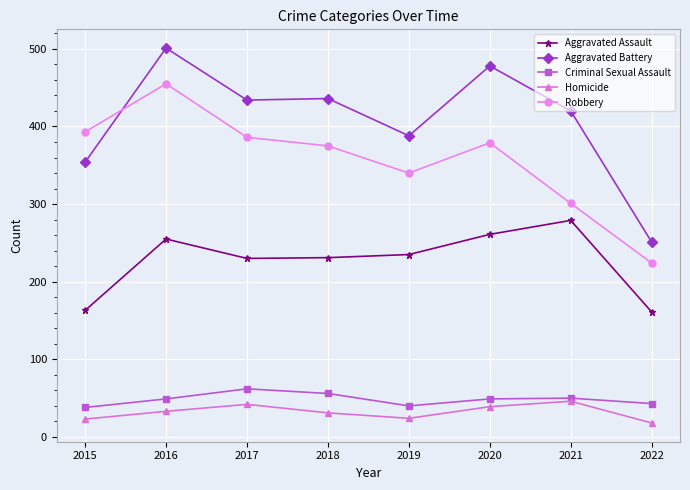

What is the value of the Aggravated Assault point at the 6th from the left?

261